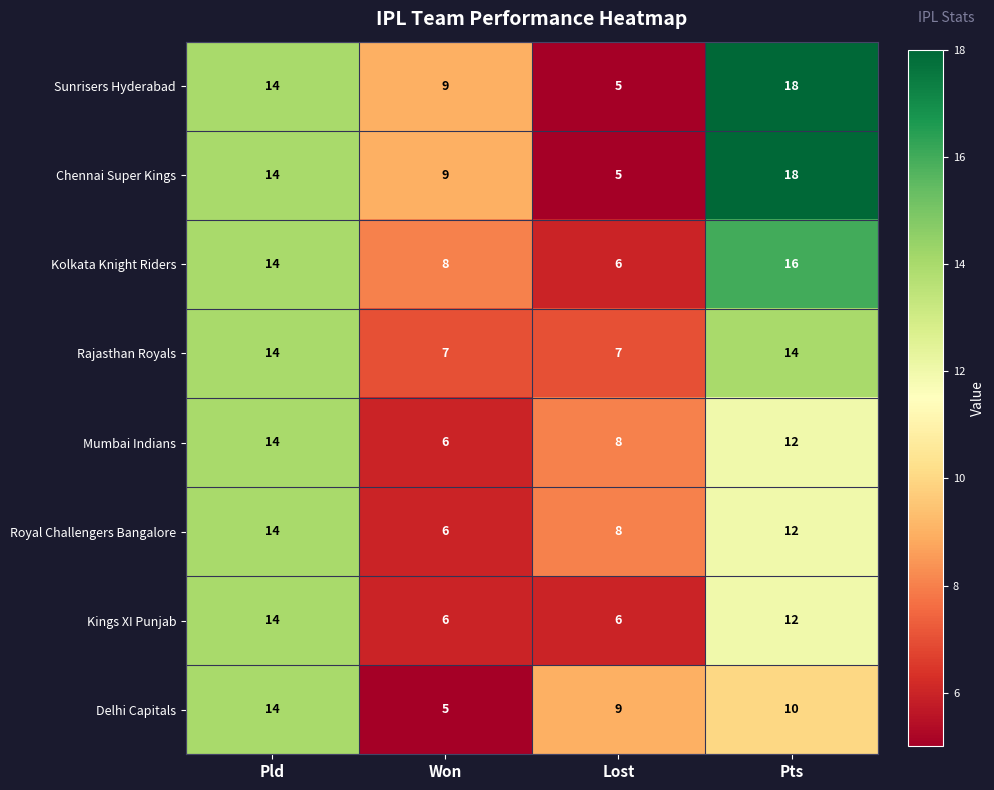

At how many categories does at least one series exceed 6?

4